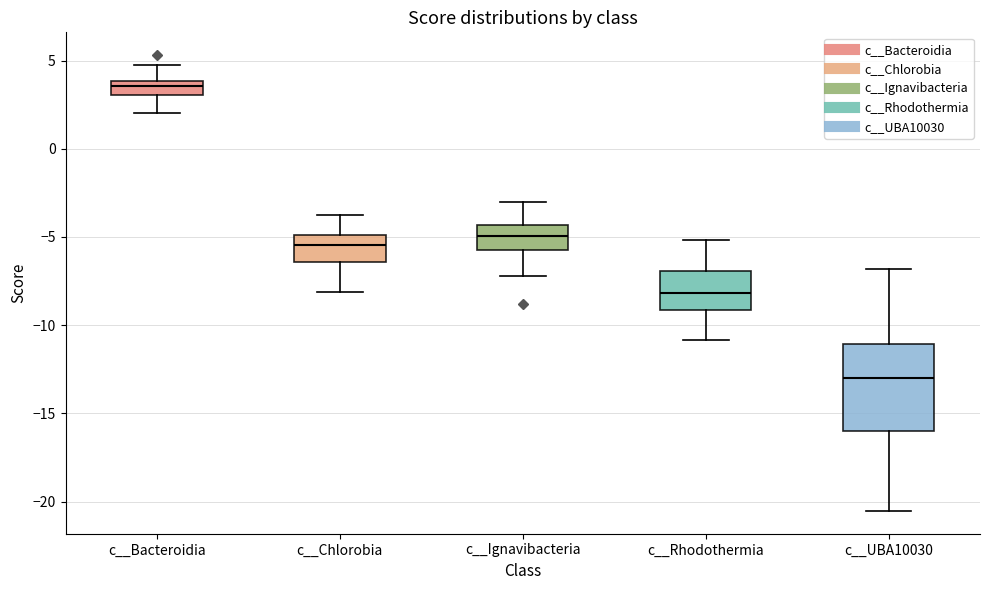

Which box's median line is the lowest?

c__UBA10030